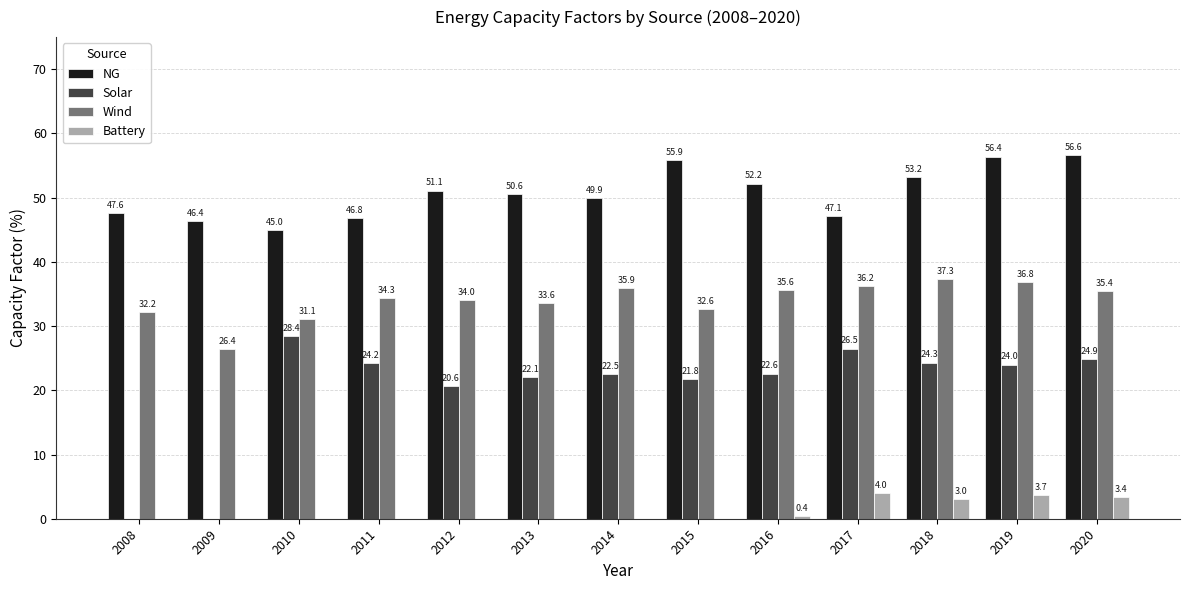

Reading left to right, extract all data points from this chart.

NG: 47.6	46.4	45.0	46.8	51.1	50.6	49.9	55.9	52.2	47.1	53.2	56.4	56.6
Solar: 0.0	0.0	28.4	24.2	20.6	22.1	22.5	21.8	22.6	26.5	24.3	24.0	24.9
Wind: 32.2	26.4	31.1	34.3	34.0	33.6	35.9	32.6	35.6	36.2	37.3	36.8	35.4
Battery: 0.0	0.0	0.0	0.0	0.0	0.0	0.0	0.0	0.4	4.0	3.0	3.7	3.4